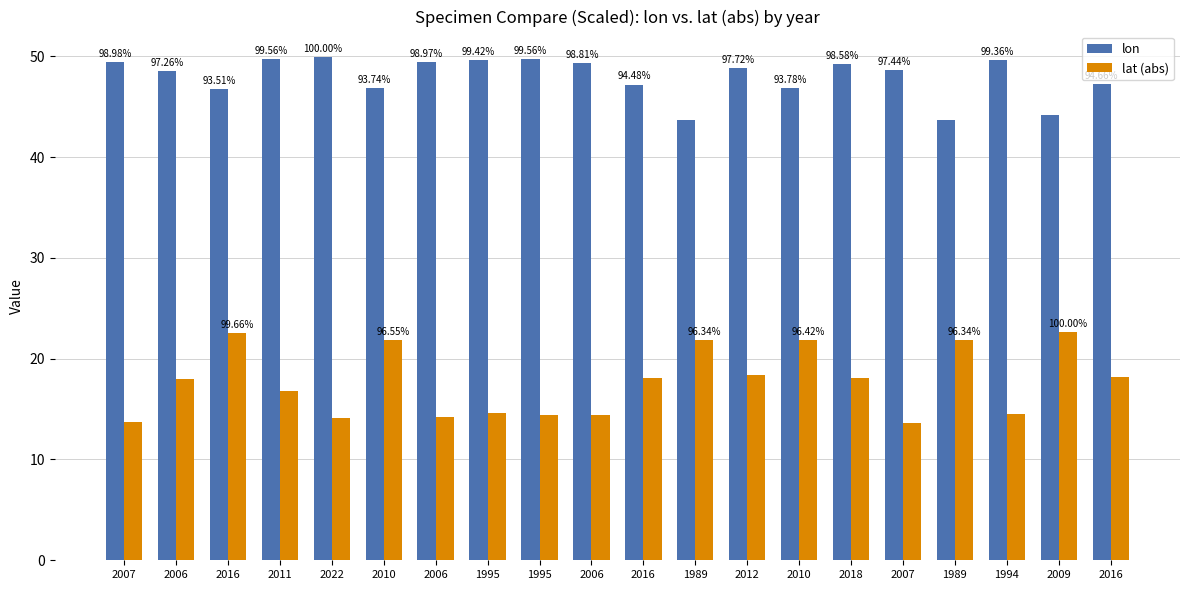

What is the lowest value of the lat (abs) series?

13.7